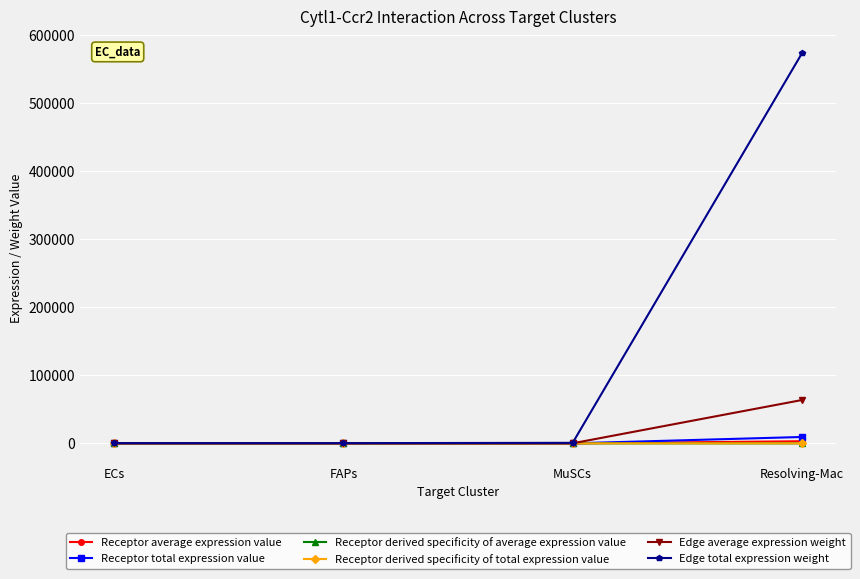

True or false: Edge total expression weight and Receptor derived specificity of total expression value cross at least once.

False